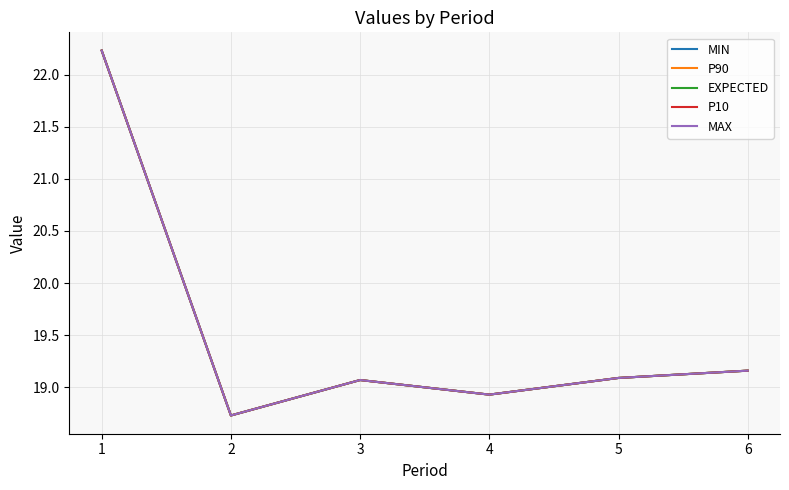

Reading left to right, transcribe all the data shown in this chart.

MIN: 1=22.2	2=18.7	3=19.1	4=18.9	5=19.1	6=19.2
P90: 1=22.2	2=18.7	3=19.1	4=18.9	5=19.1	6=19.2
EXPECTED: 1=22.2	2=18.7	3=19.1	4=18.9	5=19.1	6=19.2
P10: 1=22.2	2=18.7	3=19.1	4=18.9	5=19.1	6=19.2
MAX: 1=22.2	2=18.7	3=19.1	4=18.9	5=19.1	6=19.2